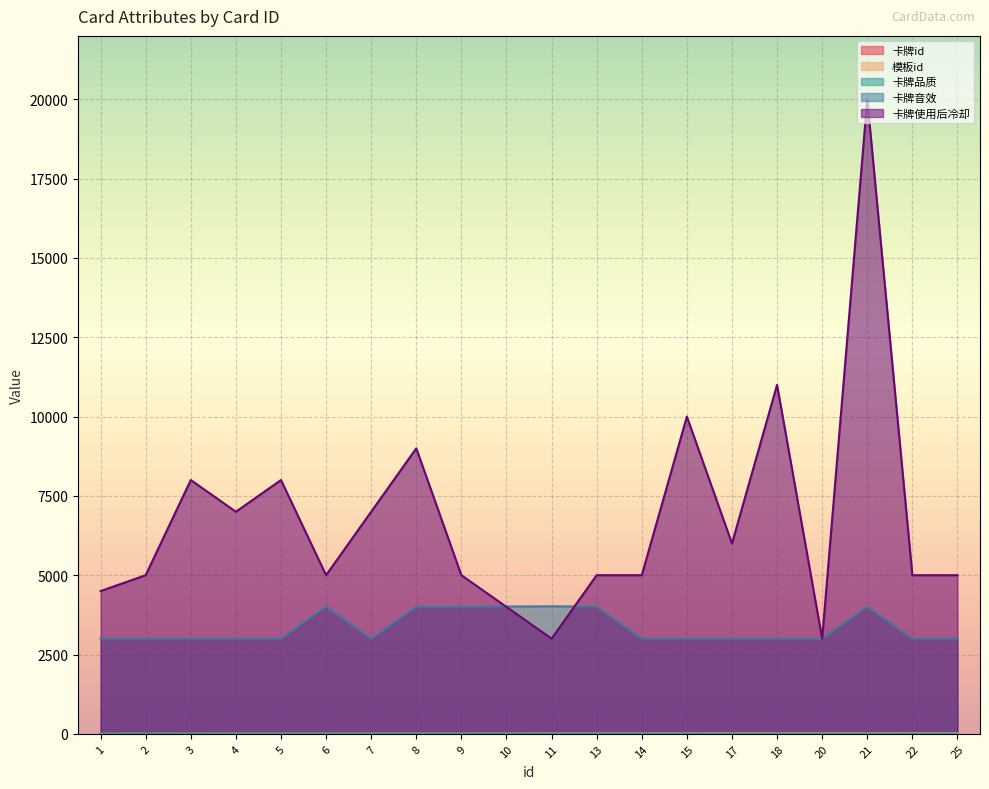

True or false: 卡牌音效 has a value of 5267 at 6.

False